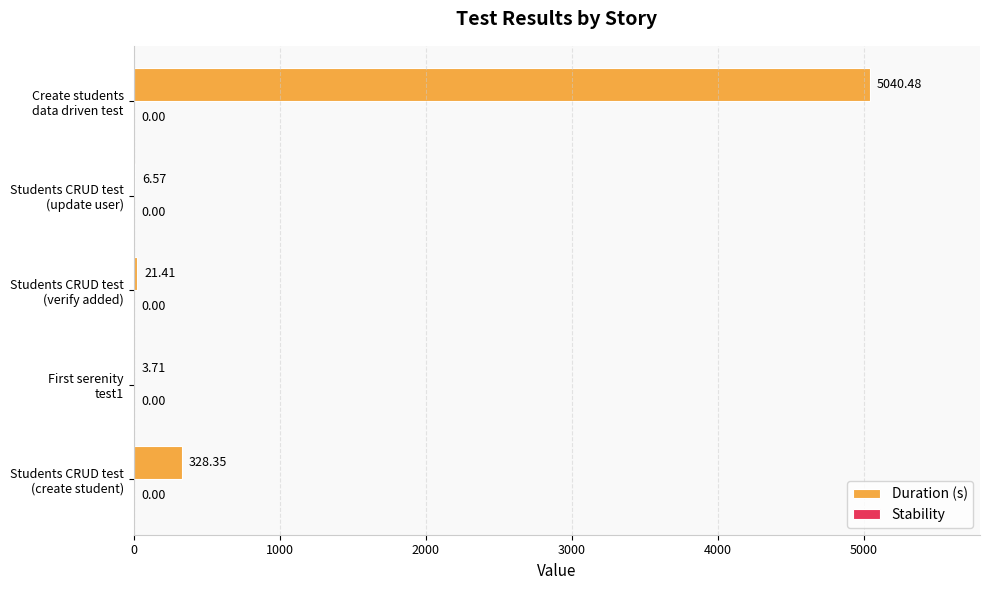

What is the sum of all values?

5400.5